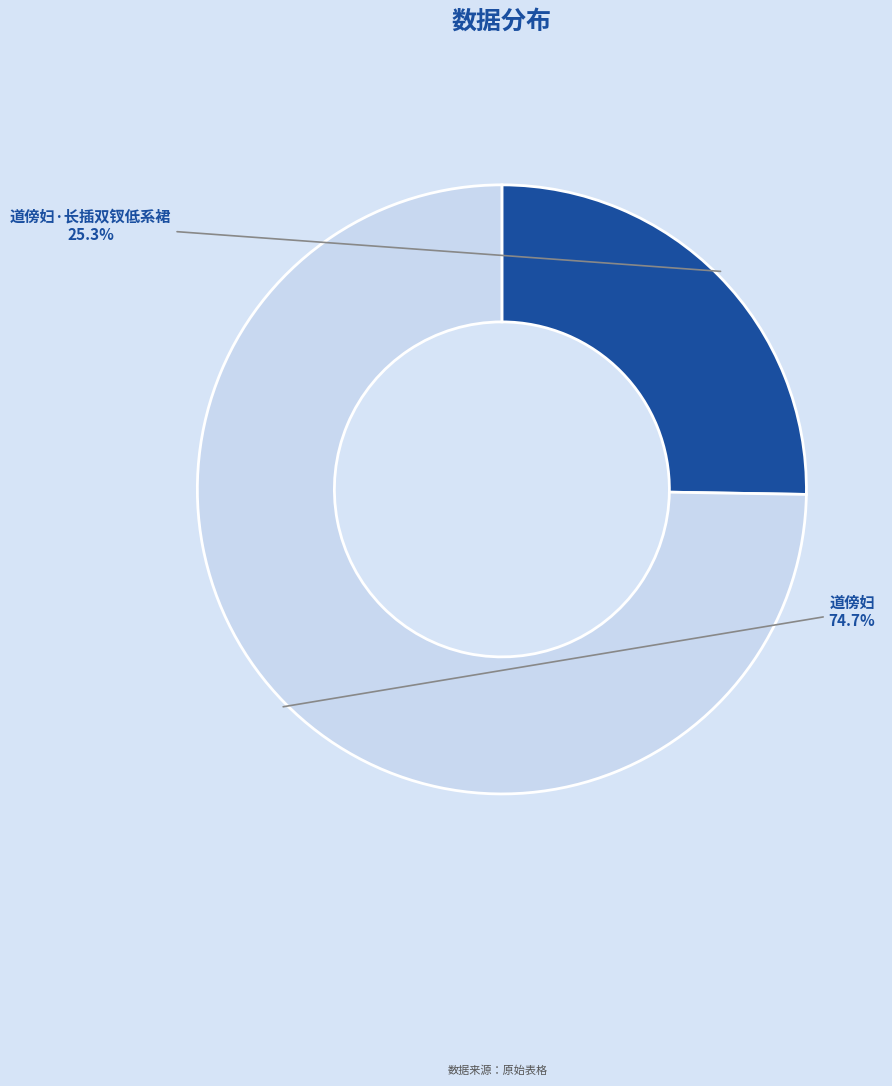

What is the majority slice?

道傍妇